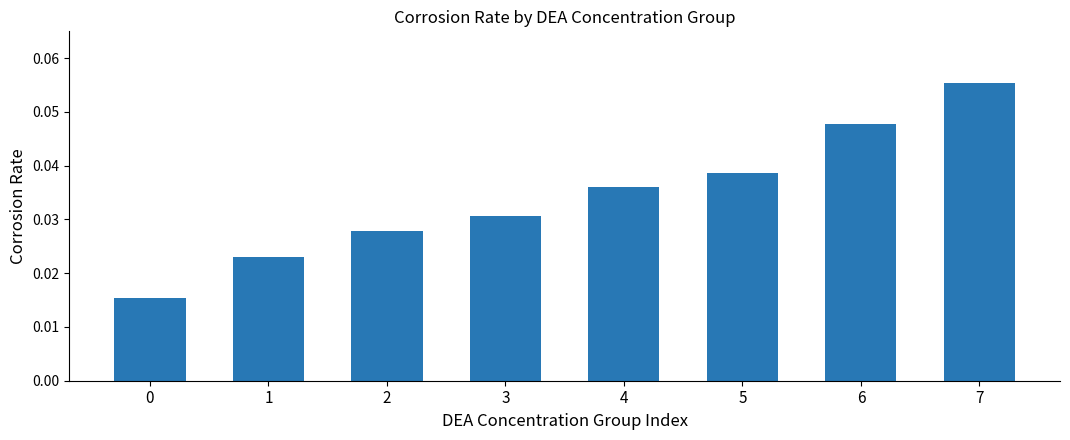

Count the values in the range 0 to 1.

8